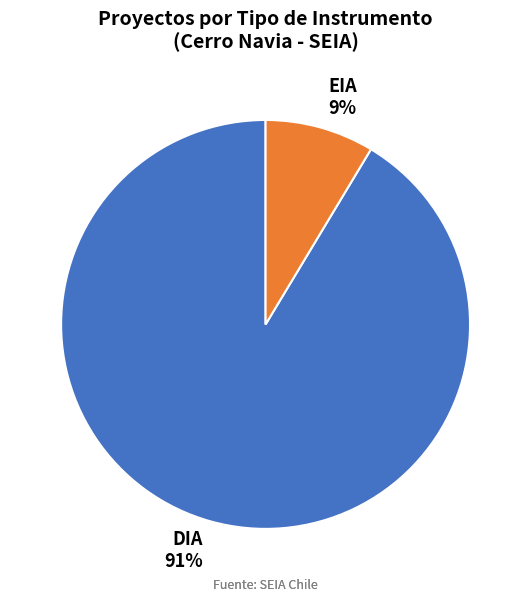

Do DIA 91% and EIA 9% together represent more than half of the pie?

Yes